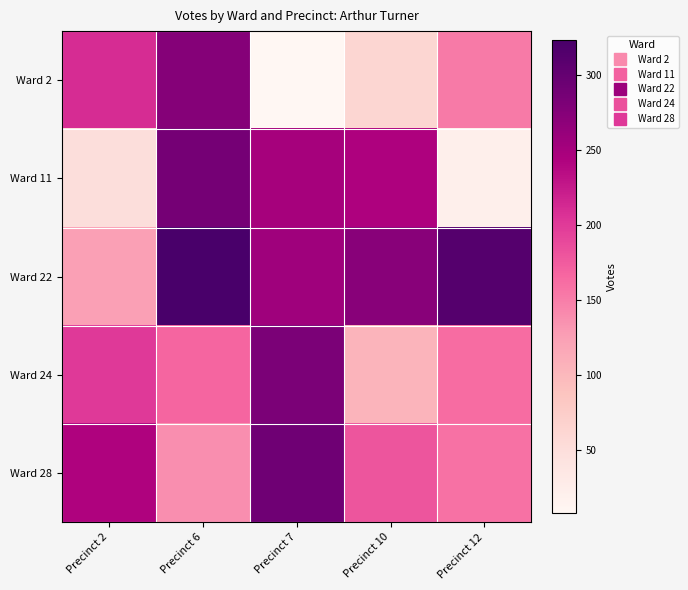

Reading left to right, extract all data points from this chart.

Ward 2: Precinct 2=211	Precinct 6=274	Precinct 7=8	Precinct 10=62	Precinct 12=153
Ward 11: Precinct 2=51	Precinct 6=287	Precinct 7=250	Precinct 10=244	Precinct 12=22
Ward 22: Precinct 2=124	Precinct 6=323	Precinct 7=255	Precinct 10=272	Precinct 12=312
Ward 24: Precinct 2=201	Precinct 6=167	Precinct 7=282	Precinct 10=105	Precinct 12=163
Ward 28: Precinct 2=242	Precinct 6=138	Precinct 7=292	Precinct 10=180	Precinct 12=159